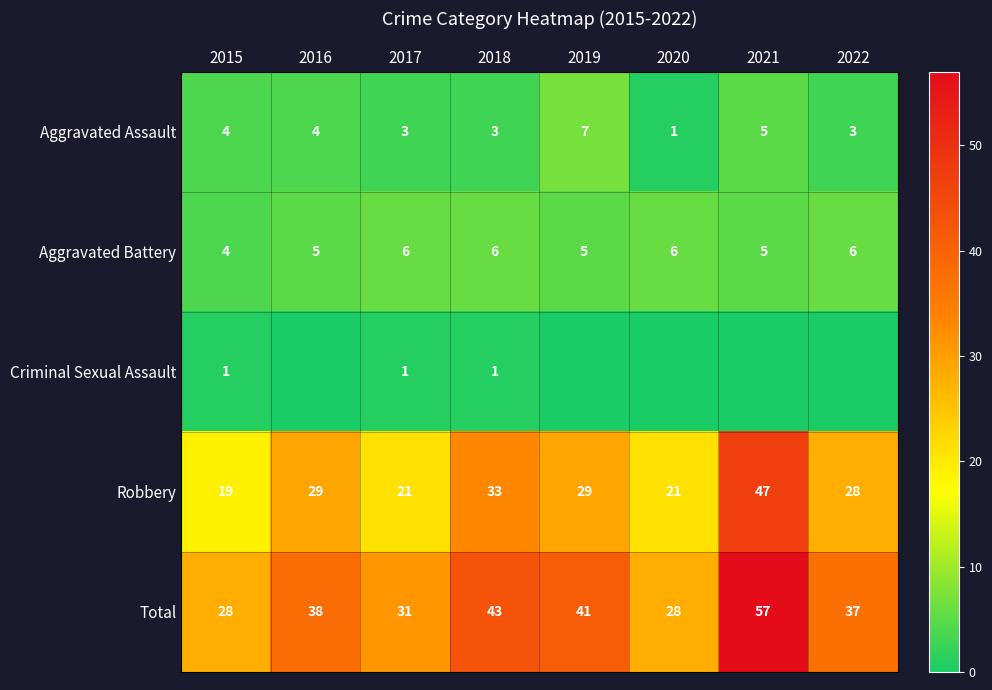

Rank the series at 2017 from highest to lowest value.

Total, Robbery, Aggravated Battery, Aggravated Assault, Criminal Sexual Assault